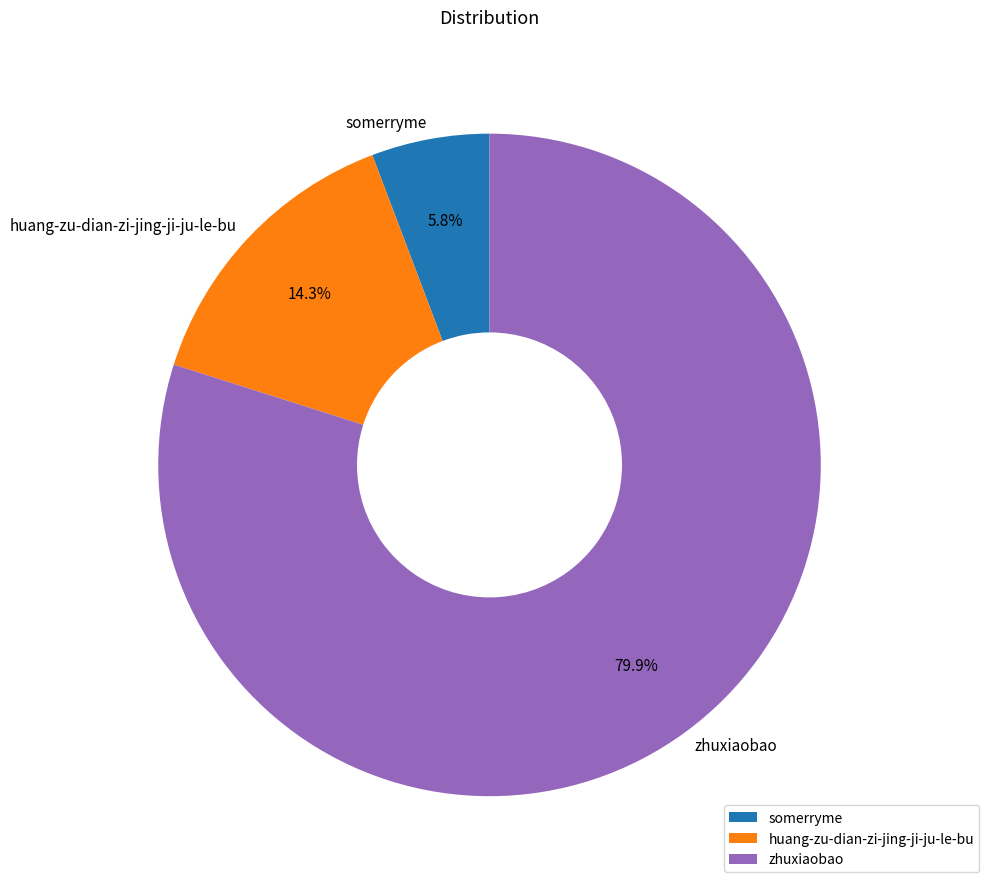

Rank the categories by value from highest to lowest.

zhuxiaobao, huang-zu-dian-zi-jing-ji-ju-le-bu, somerryme